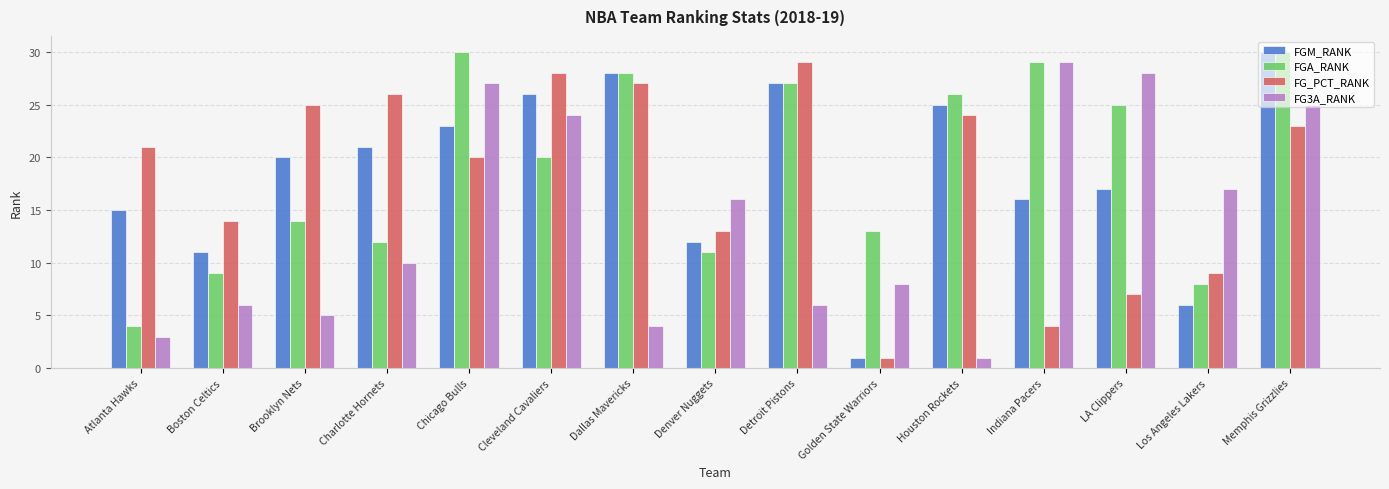

How many bars are there in total?

60